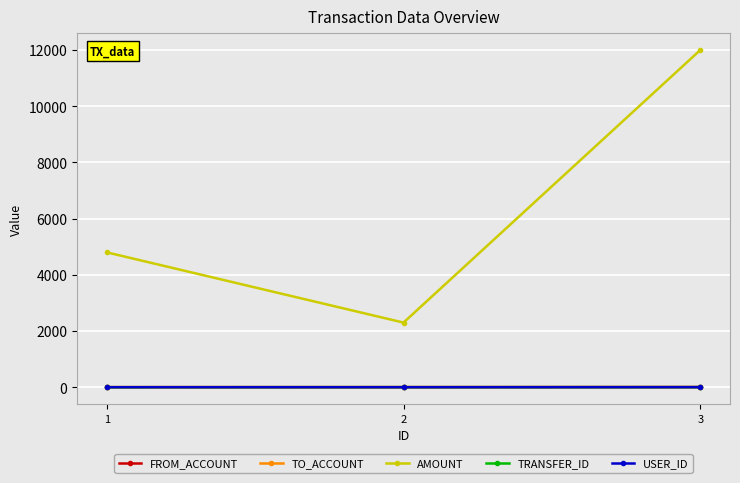

How many data points in USER_ID are above 1?

1